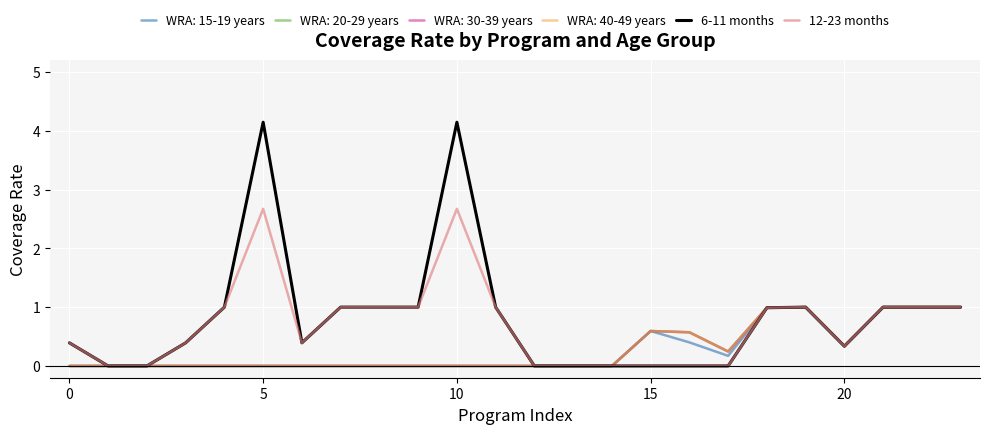

Is this an area chart (filled region under the line)?

No